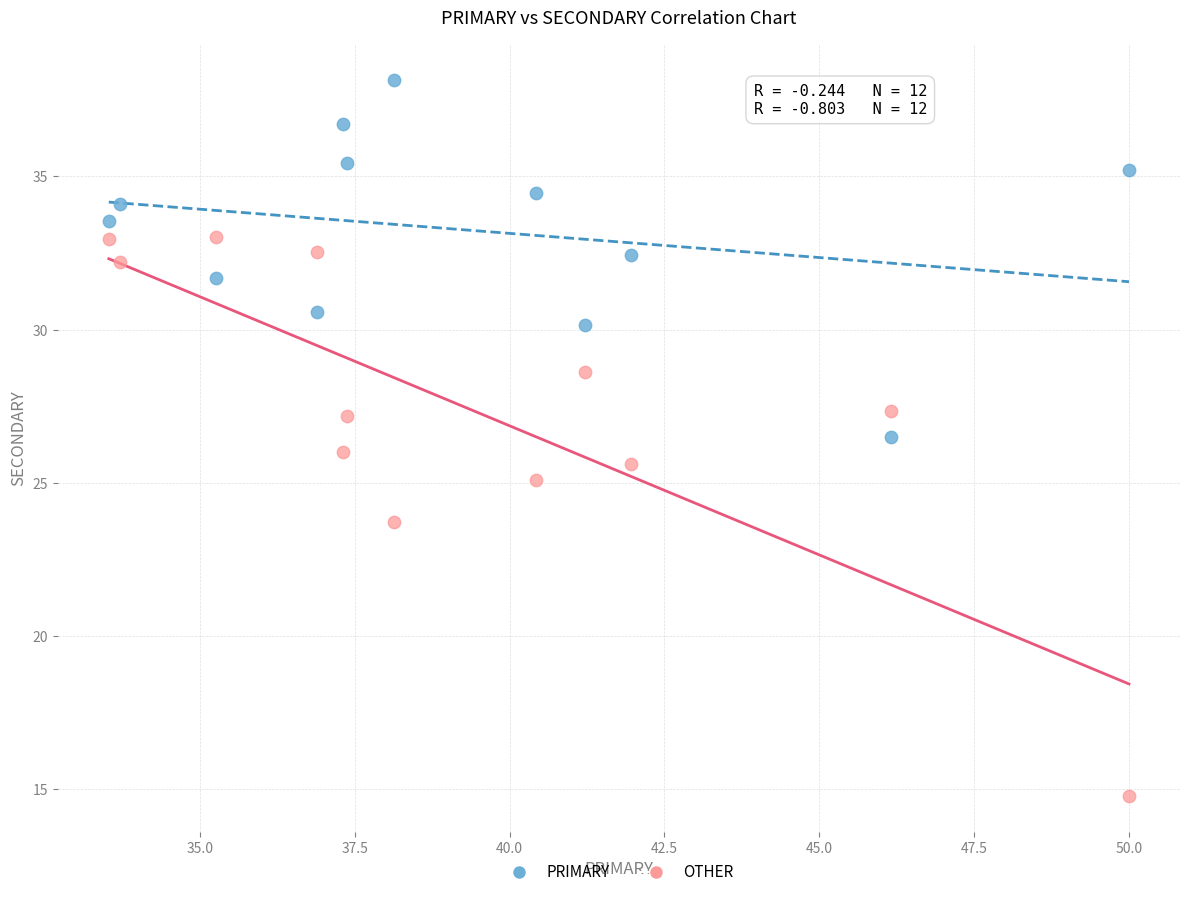

Across all data points, what is the range of Y values (max minus min)?

23.4